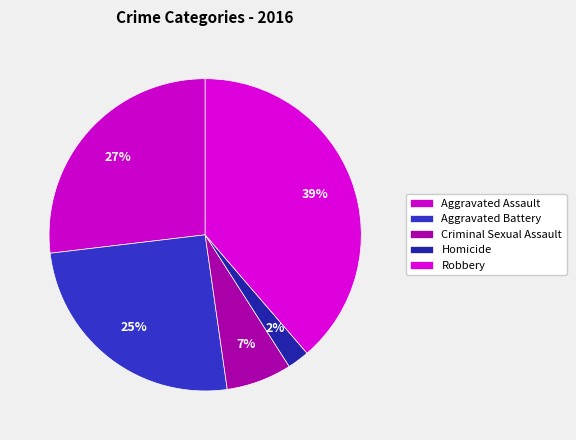

How many segments does this pie chart have?

5